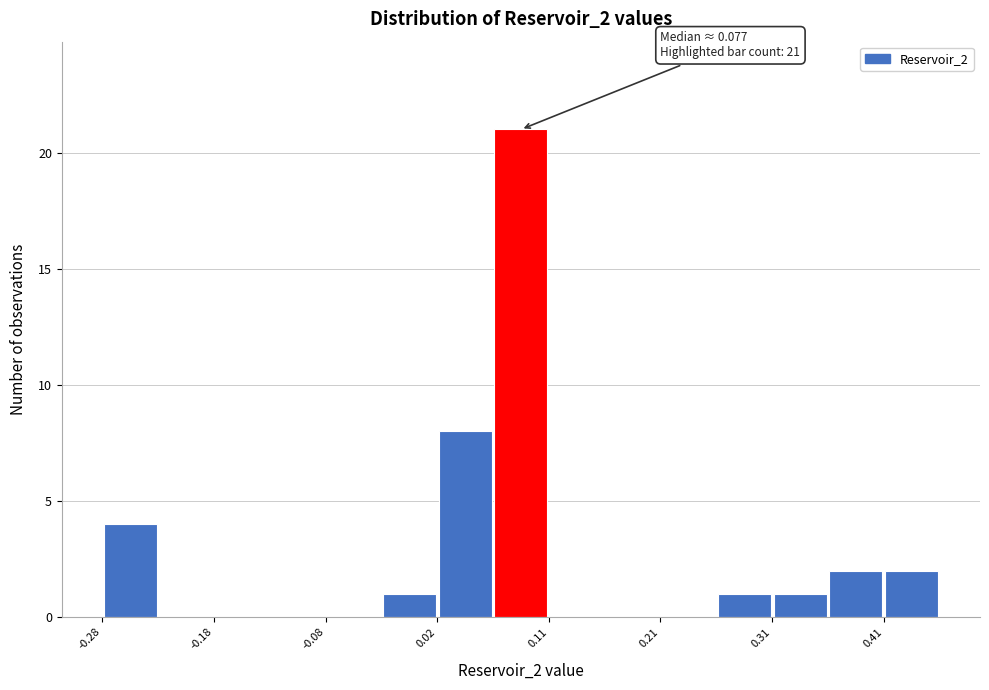

Which range on the x-axis has the tallest bar?

0.07 to 0.11